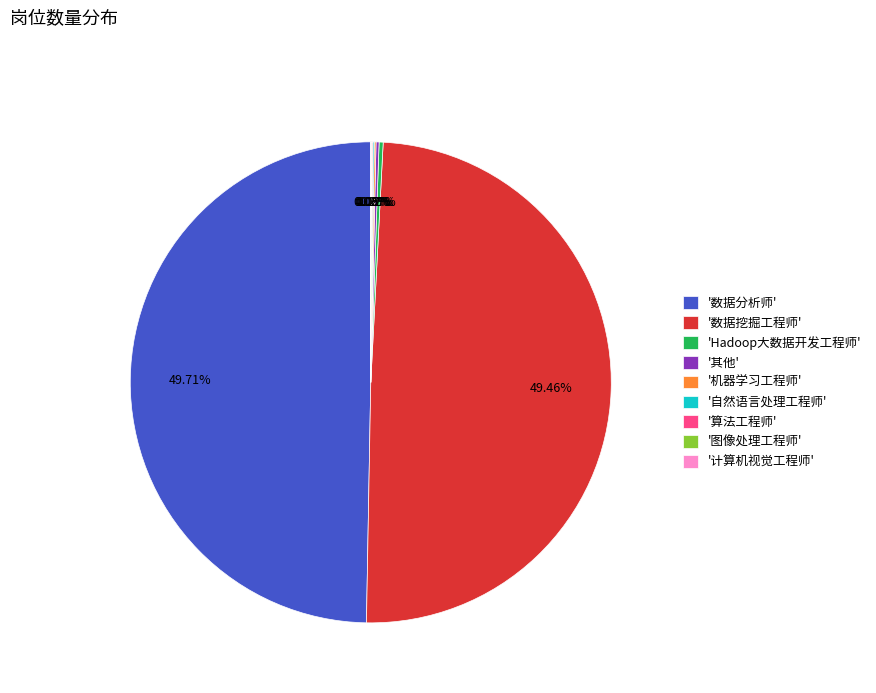

Is there any slice that represents more than half of the pie?

No